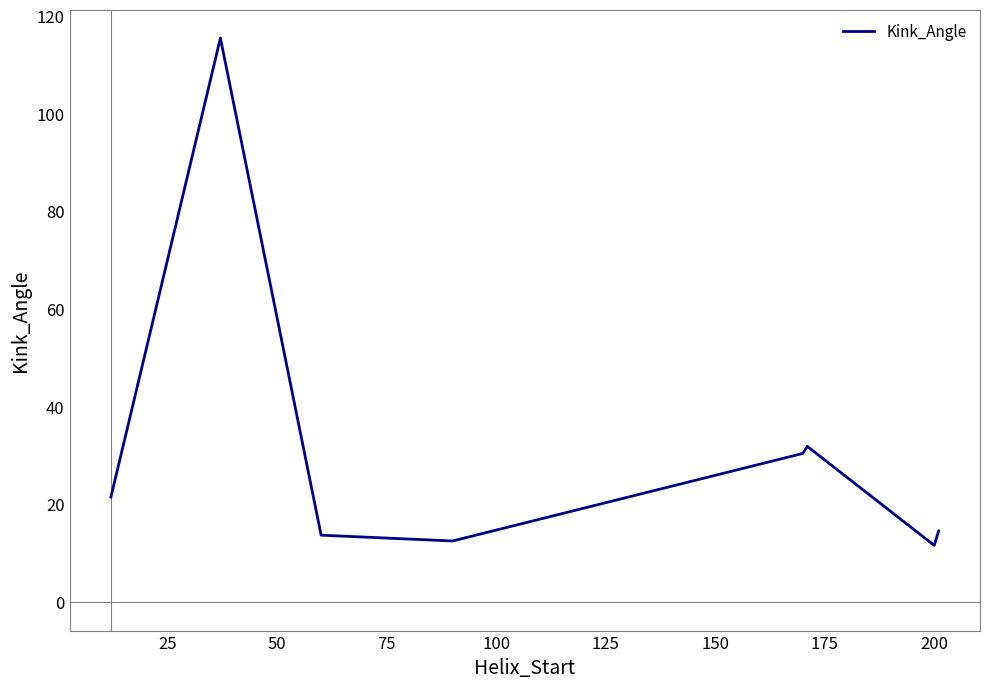

True or false: there are more than 0 points higher than both neighbors.

True